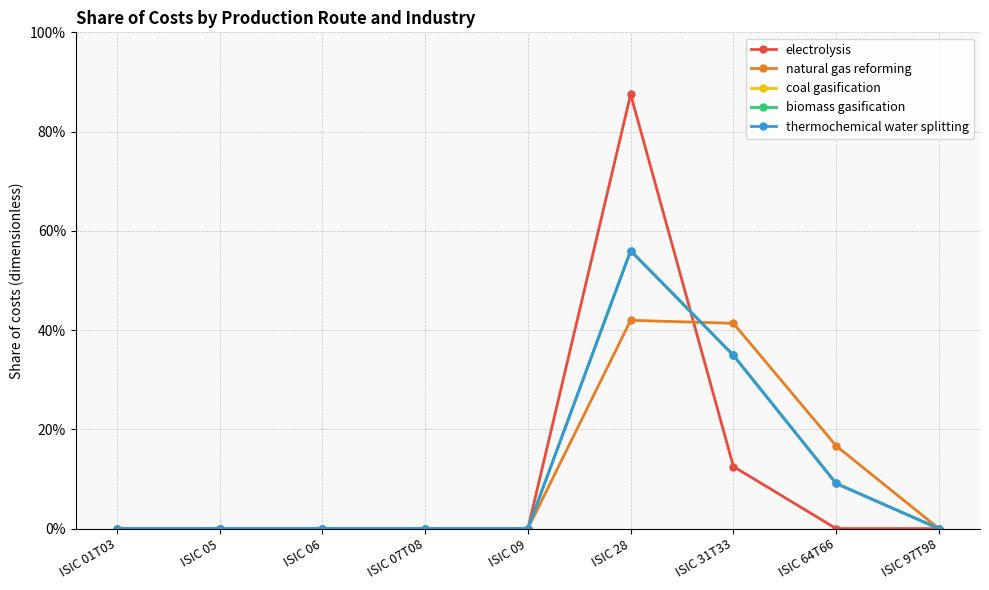

What is the greatest value displayed?

0.9